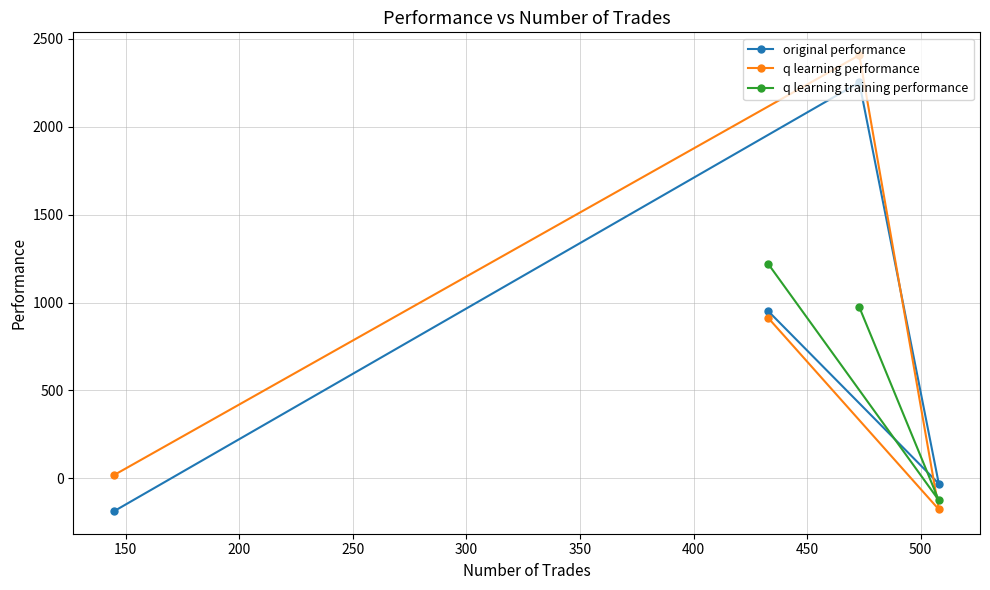

What is the value of the q learning performance point at the 4th from the left?

-176.5